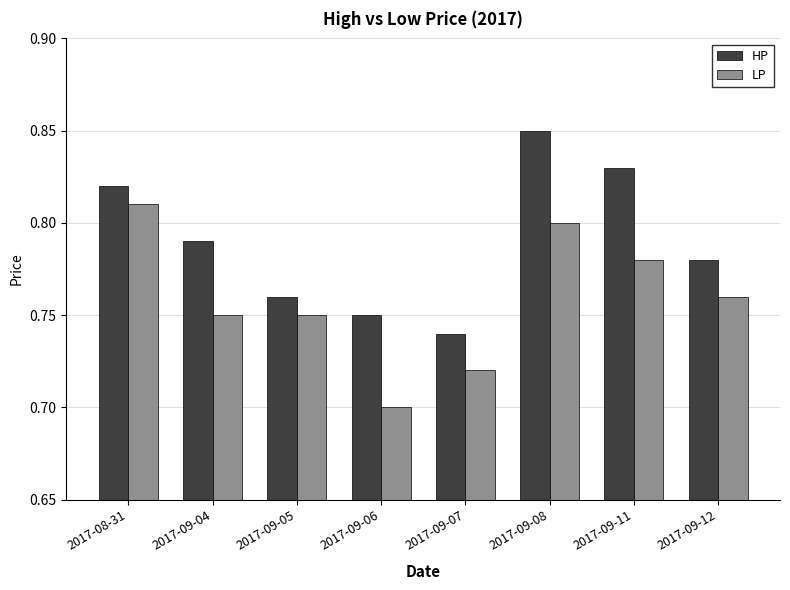

How many groups of bars are there?

8